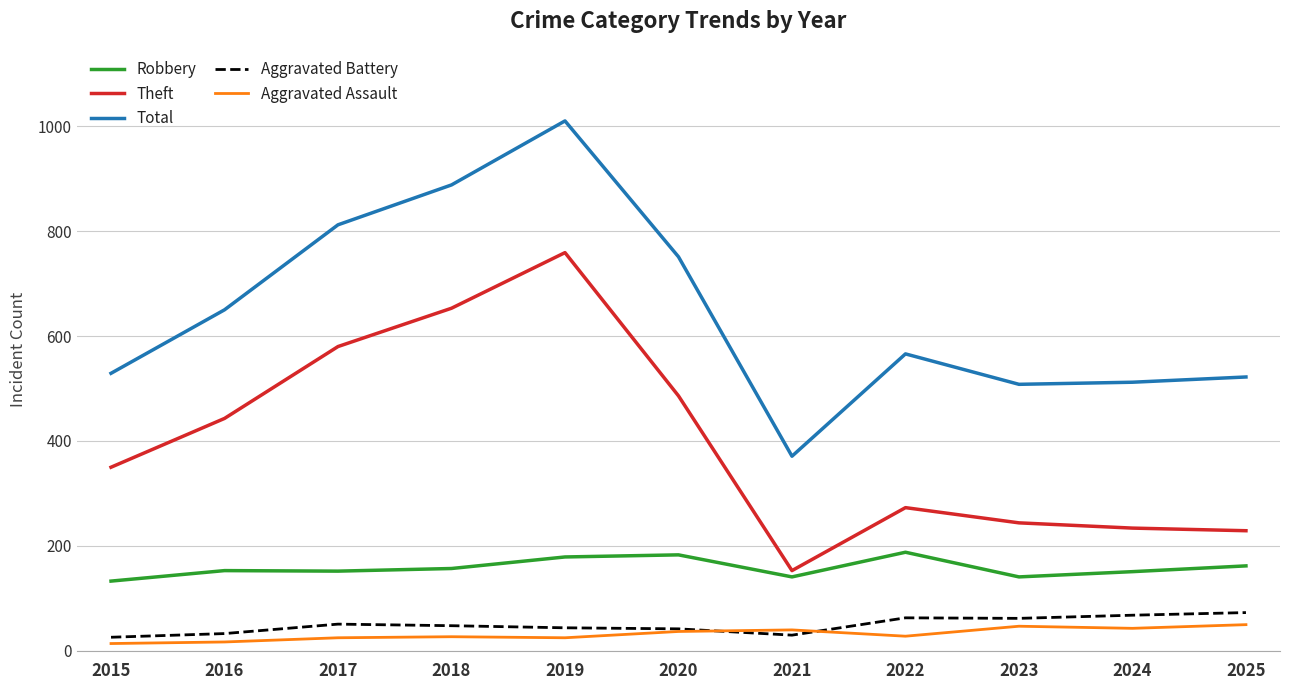

True or false: Aggravated Battery and Total intersect in this chart.

False